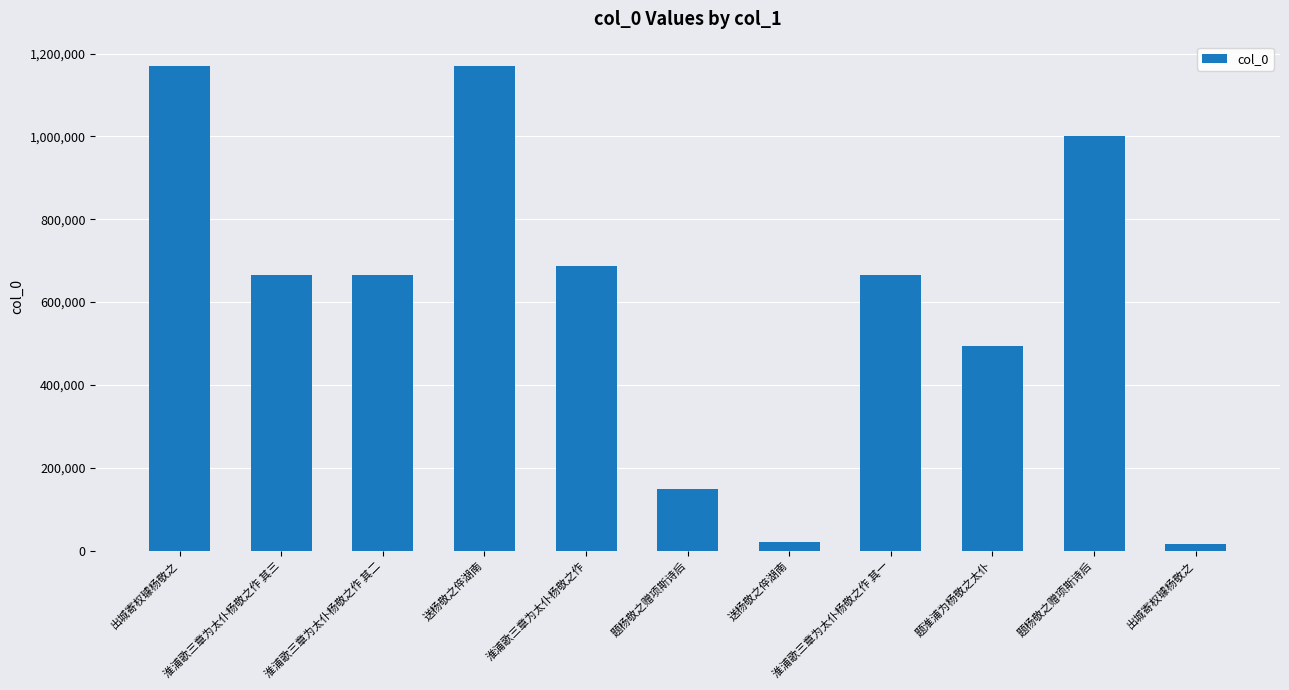

What is the approximate value at 题淮浦为杨敬之太仆?

494218